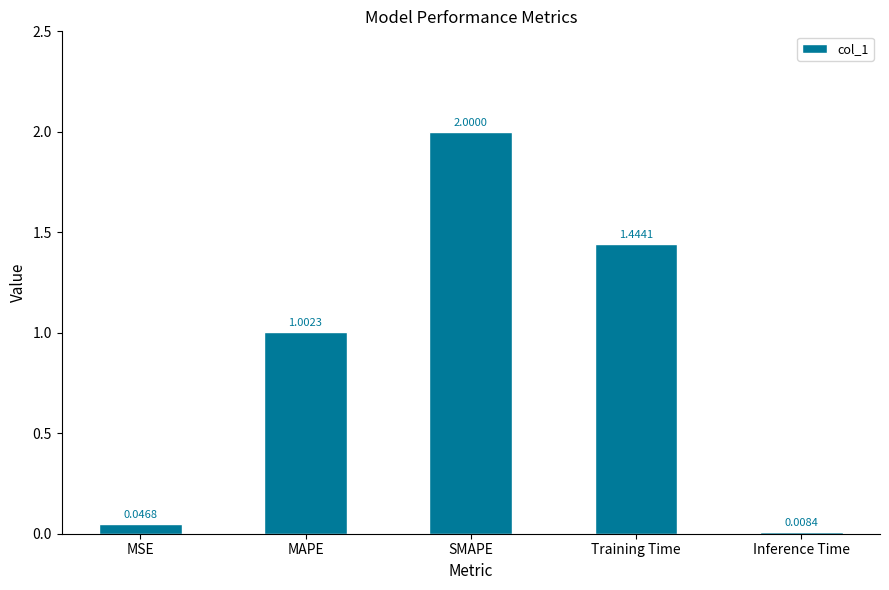

What is the label of the 4th bar from the right?

MAPE